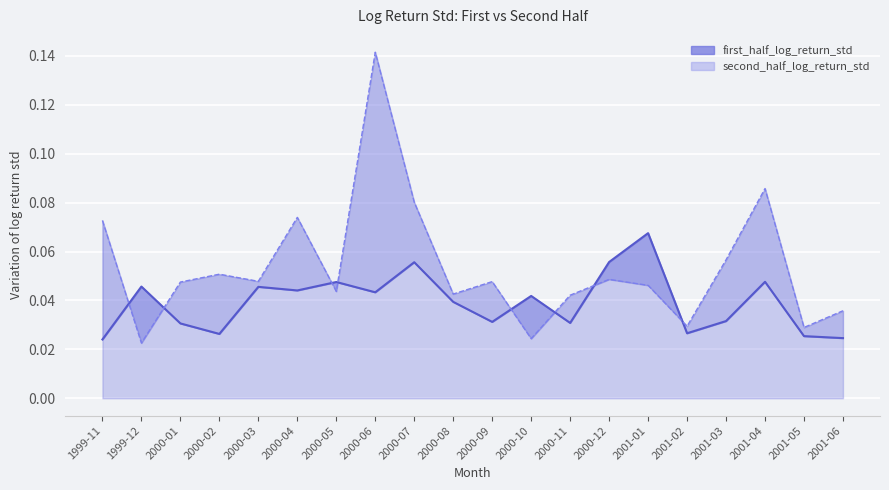

Is it true that first_half_log_return_std equals 0.1 at 2000-12?

True